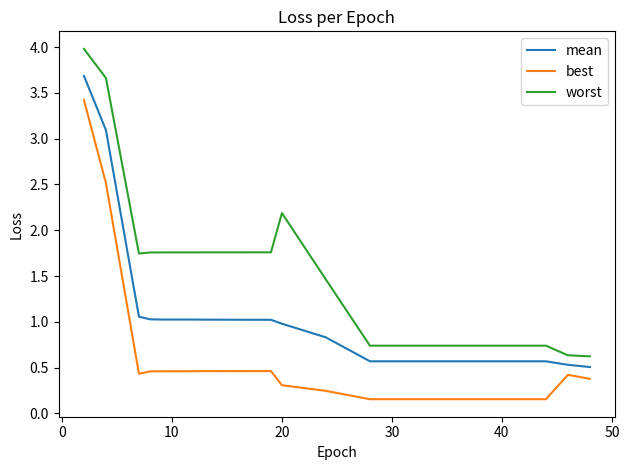

What is the difference between the maximum and minimum values in the worst series?

3.4